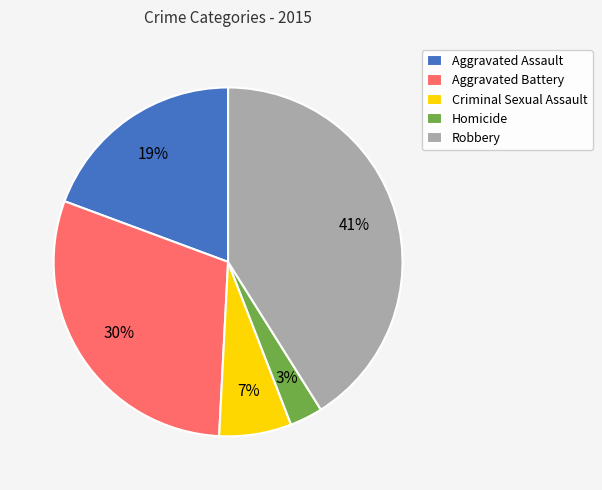

To the nearest percent, what is the difference between the largest and smallest slice percentages?

38%